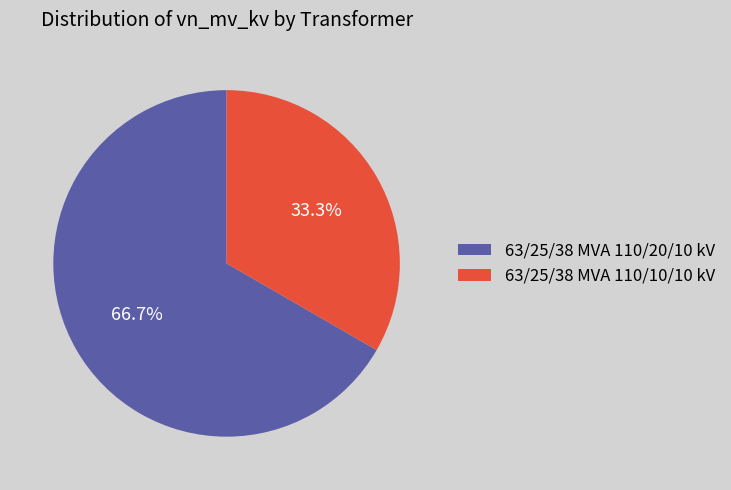

Does 63/25/38 MVA 110/10/10 kV represent more than half of the total?

No